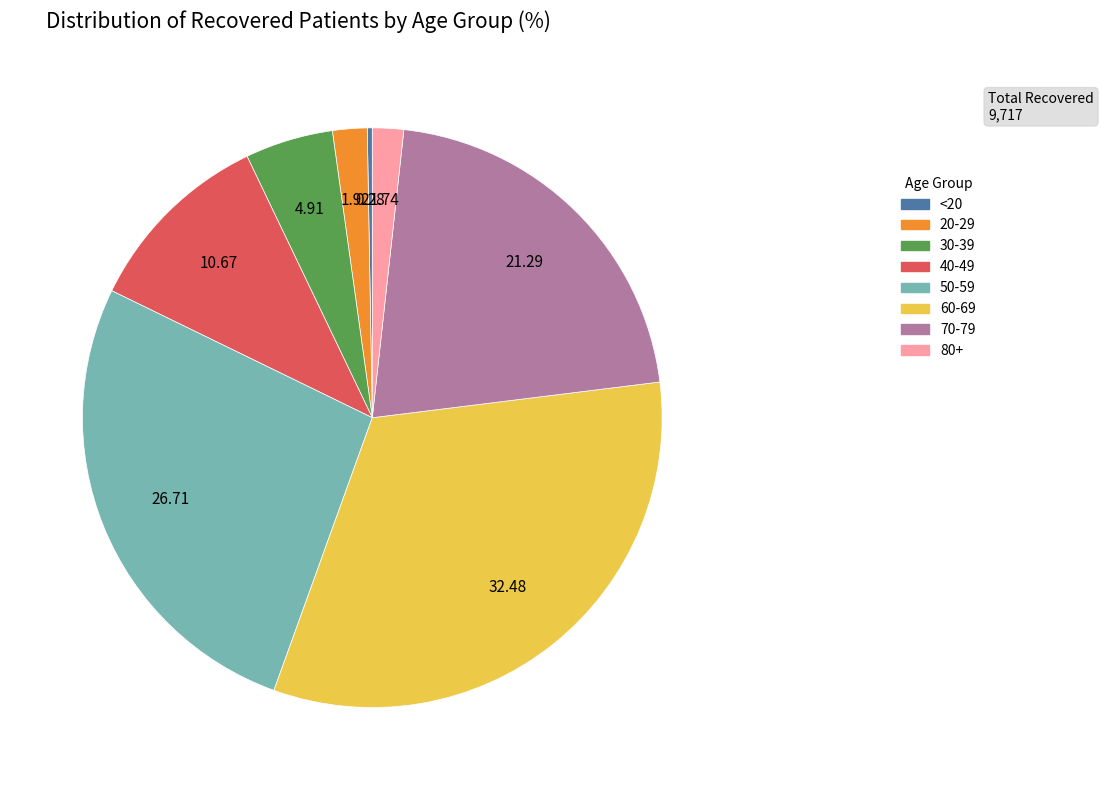

Is there a majority slice in this chart?

No